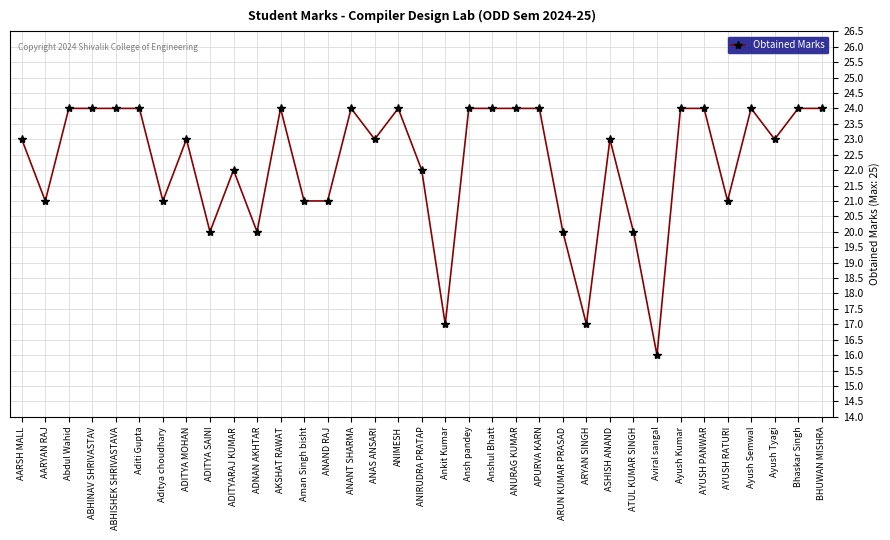

What is the label of the 5th point from the left?

ABHISHEK SHRIVASTAVA